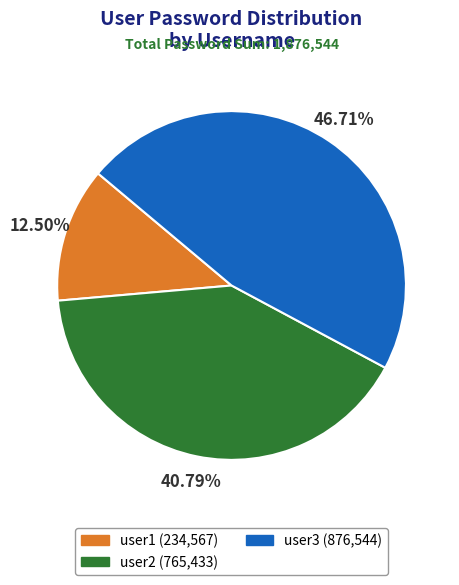

Is user1 the majority of the pie?

No